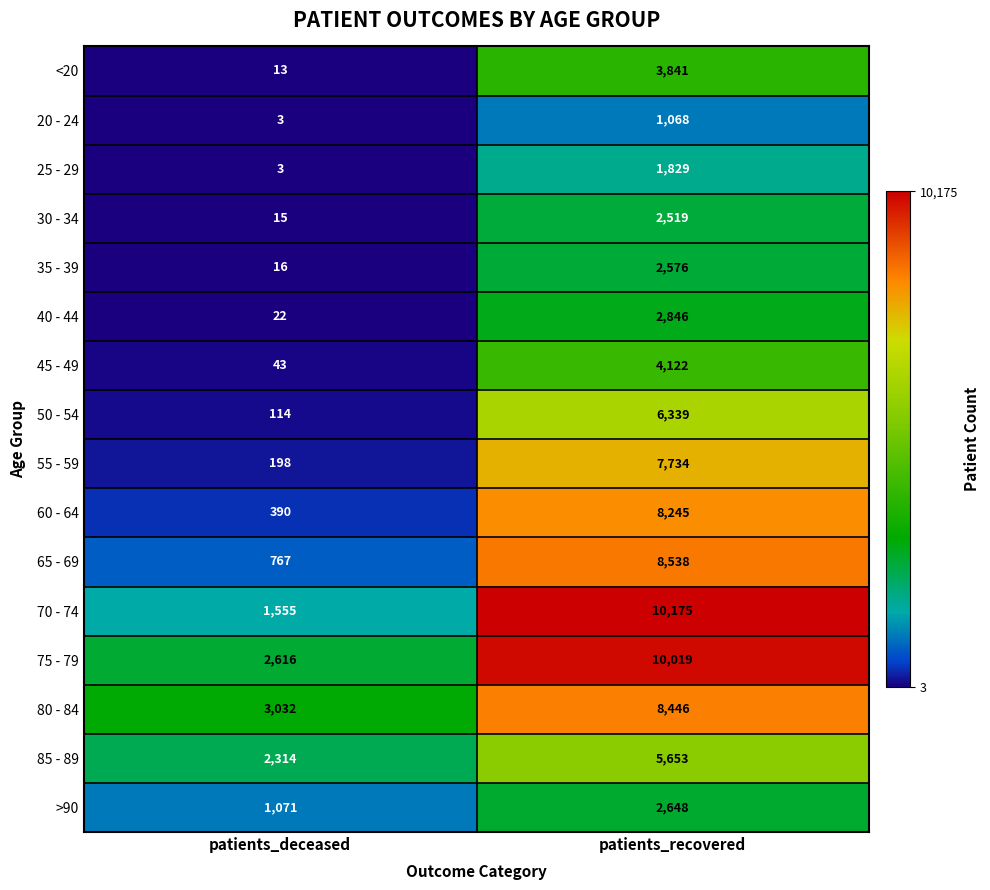

At which label is 20 - 24 closest to 535?

patients_deceased